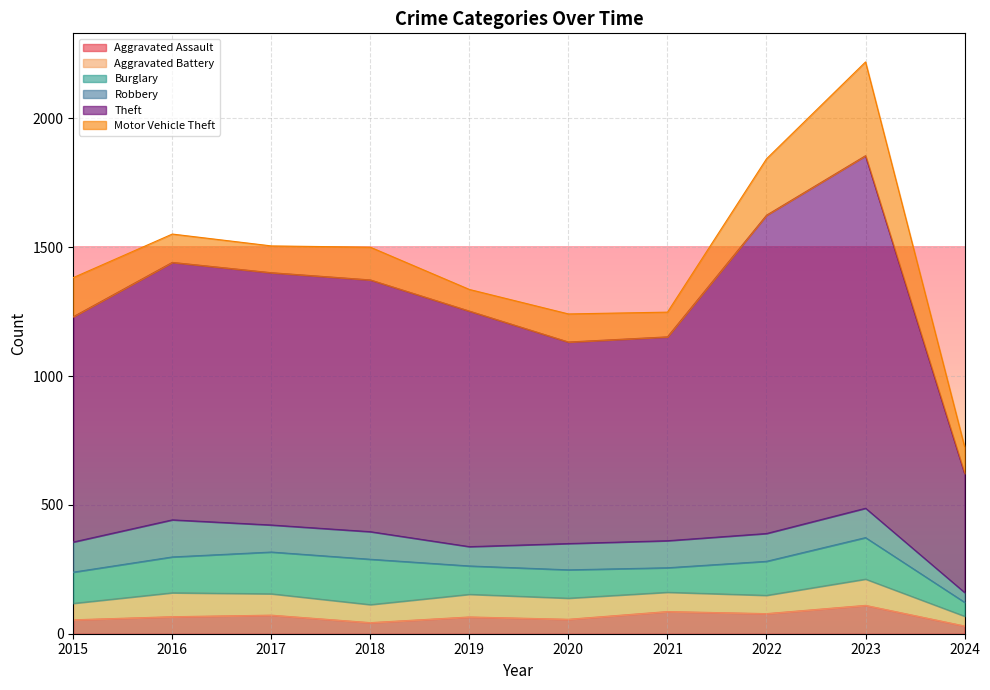

What are all the series names shown in the legend?

Aggravated Assault, Aggravated Battery, Burglary, Robbery, Theft, Motor Vehicle Theft